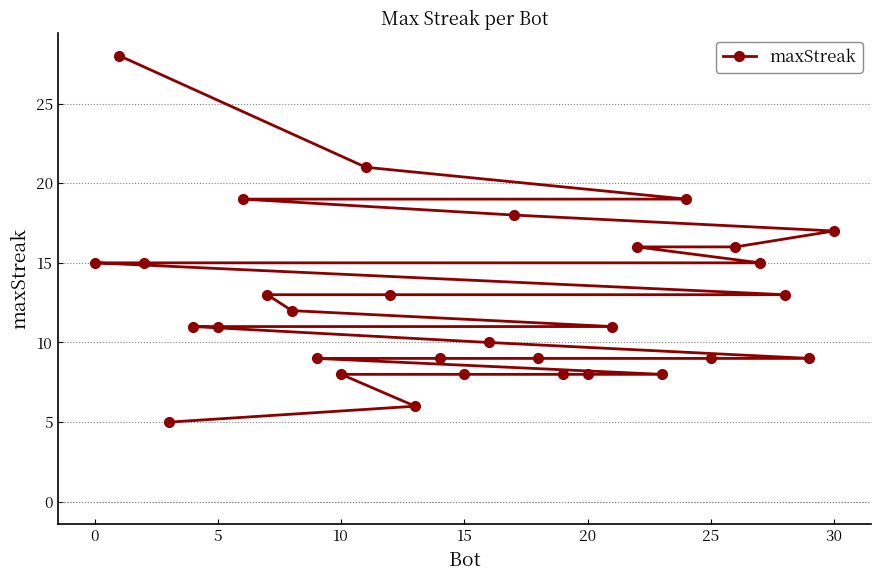

What is the maximum value shown in the chart?

28